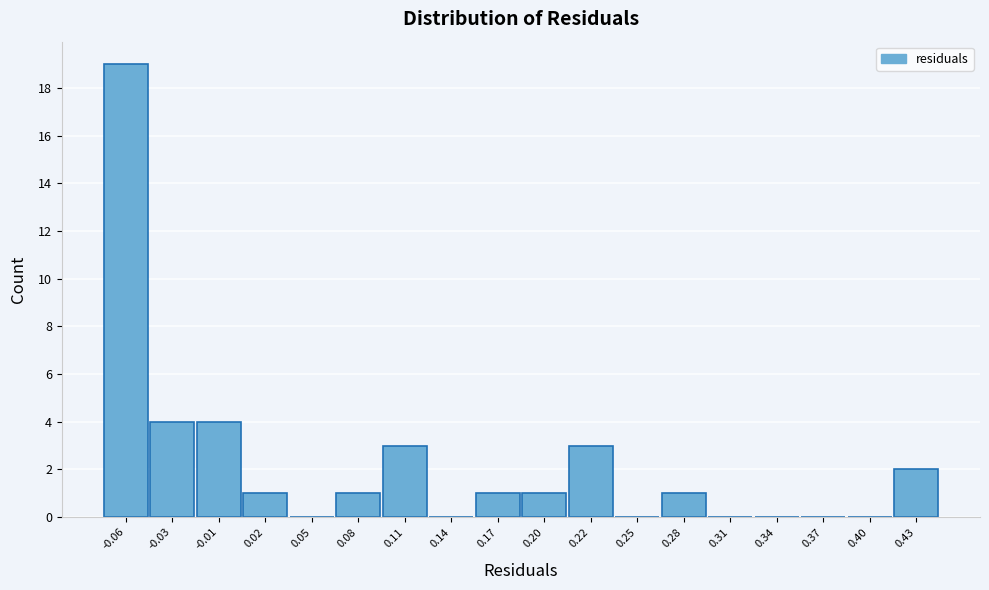

Reading left to right, what are all the values shown in this chart?

-0.06=19	-0.03=4	-0.01=4	0.02=1	0.05=0	0.08=1	0.11=3	0.14=0	0.17=1	0.20=1	0.22=3	0.25=0	0.28=1	0.31=0	0.34=0	0.37=0	0.40=0	0.43=2